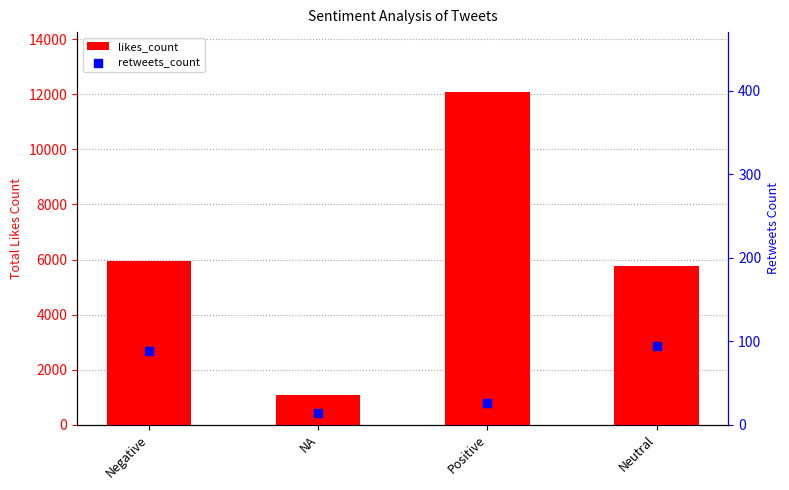

Is the value of likes_count at Positive greater than the value of retweets_count at Positive?

Yes